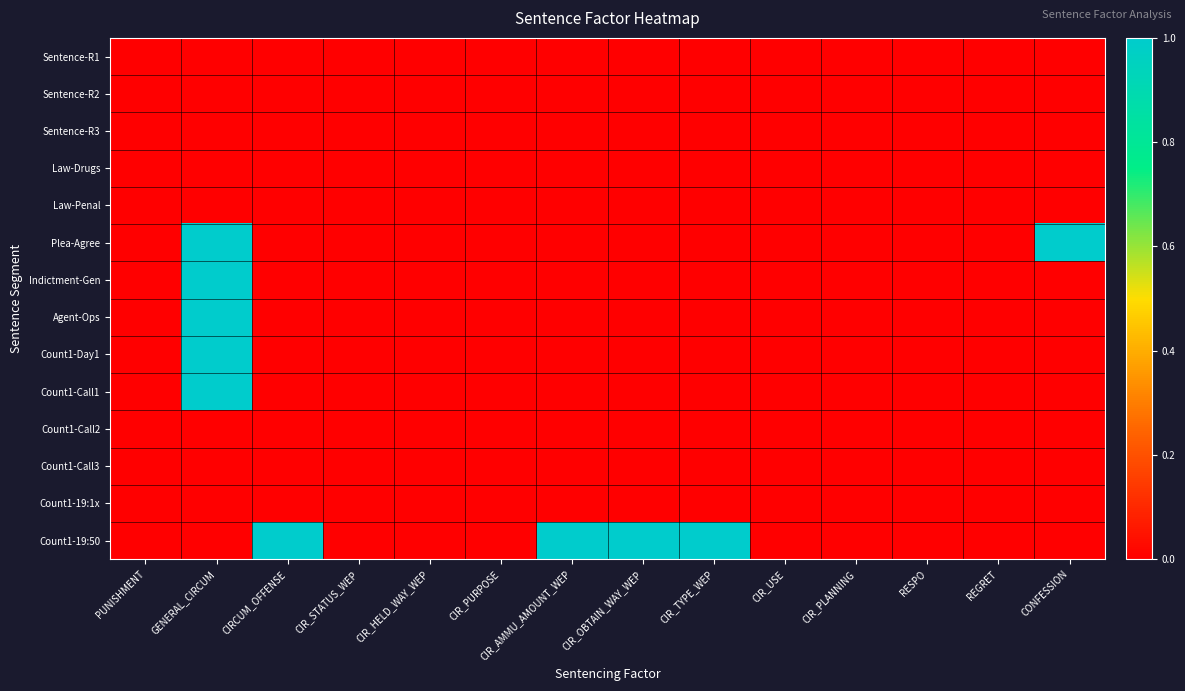

Which series has the widest spread of values?

Plea-Agree